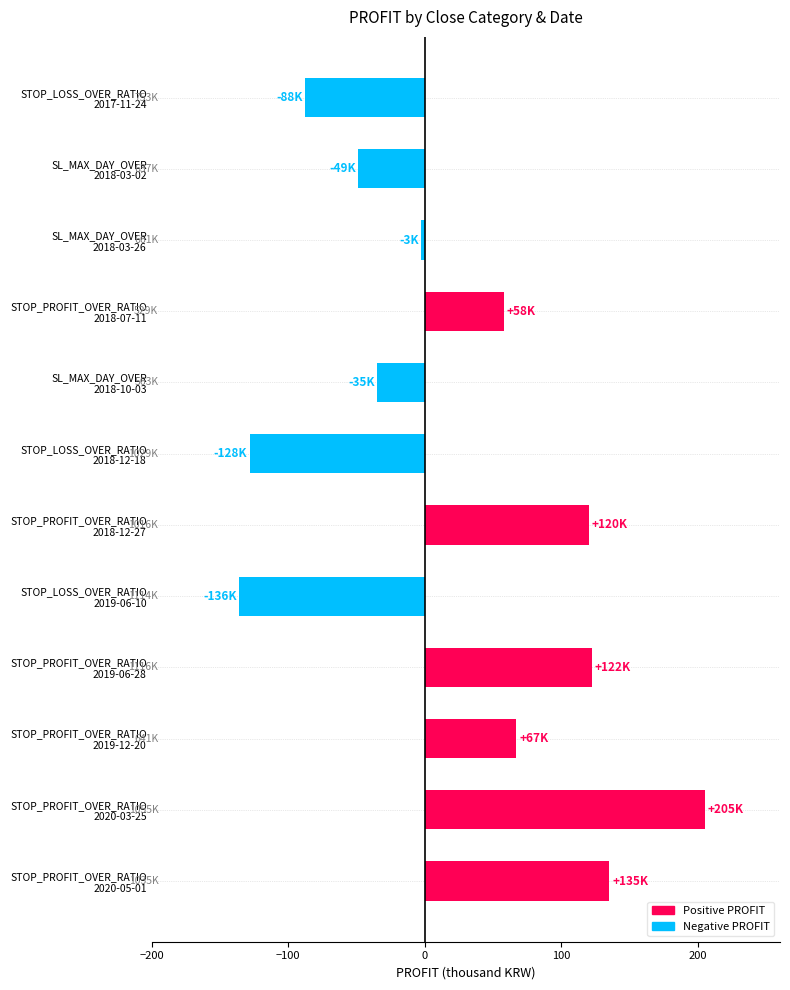

What is the difference between the maximum and minimum values?

340.8